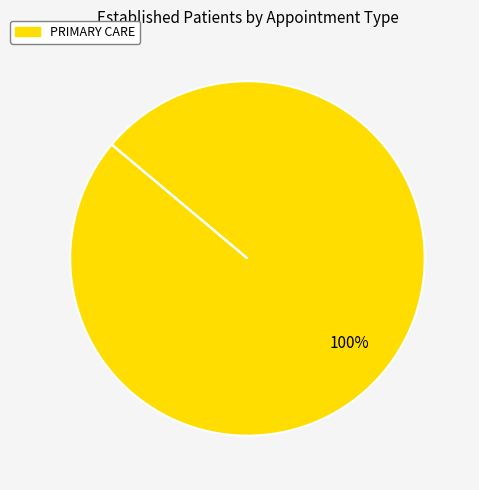

Does any single category account for the majority?

Yes